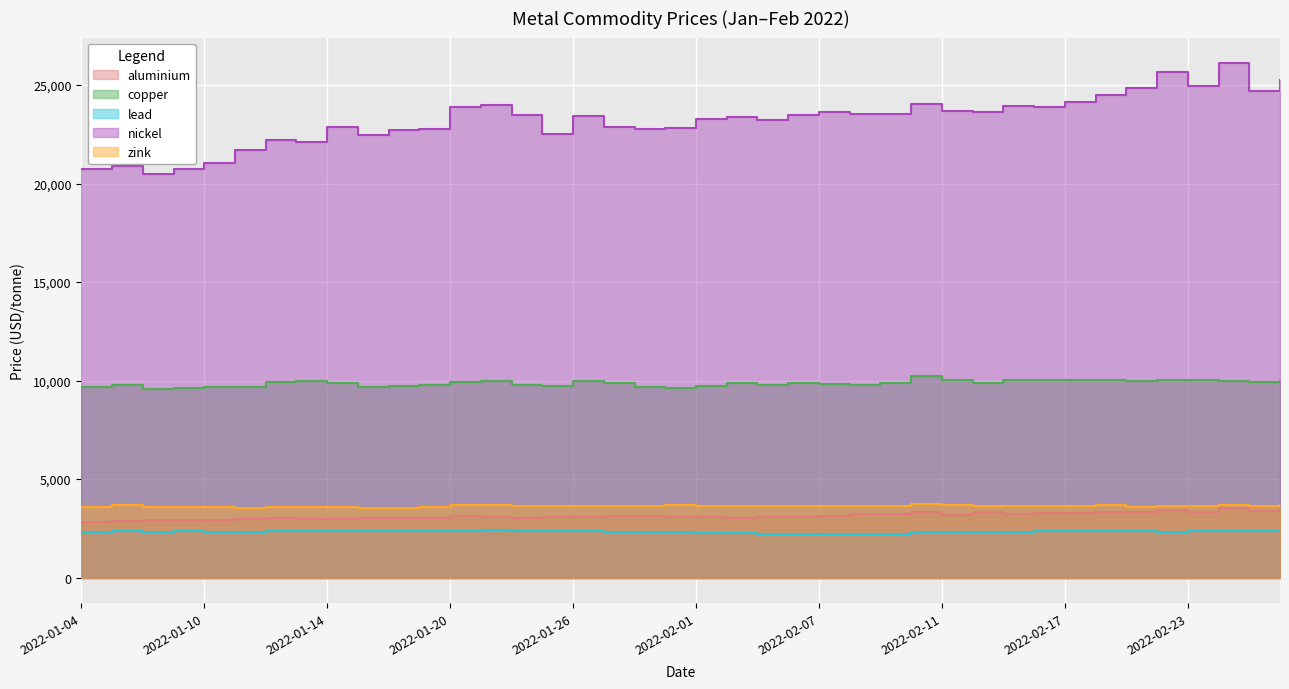

What is the difference between the maximum and minimum values in the zink series?

203.0